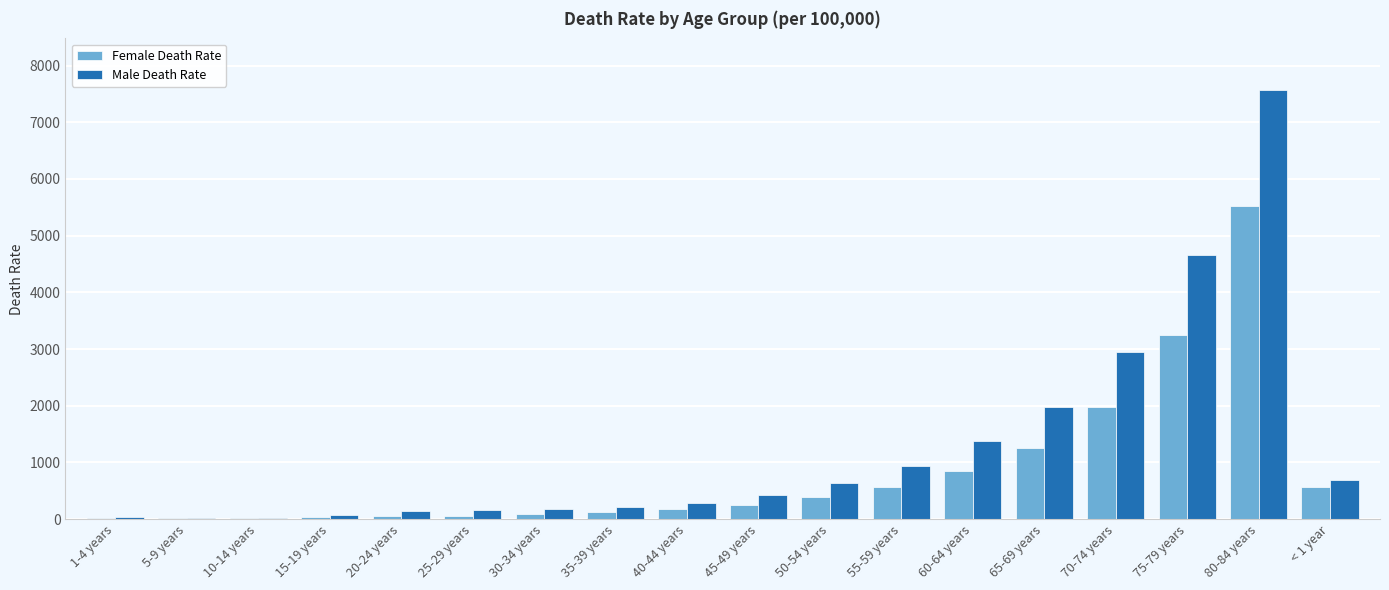

What is the sum of all Female Death Rate values?

15205.8